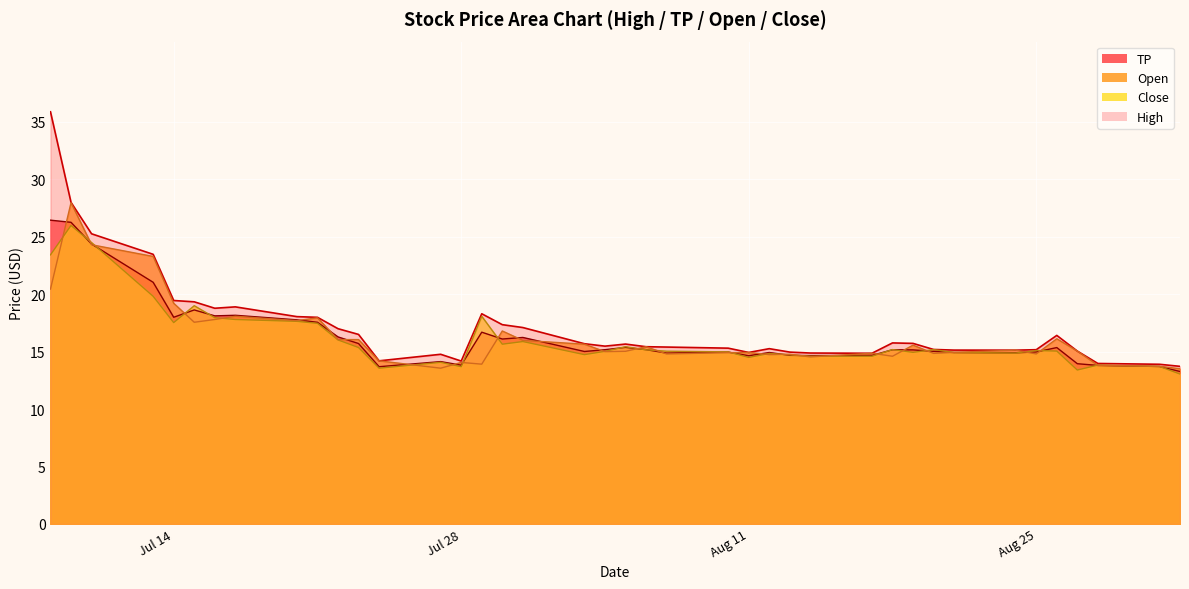

How many values in the TP series exceed 15?

23